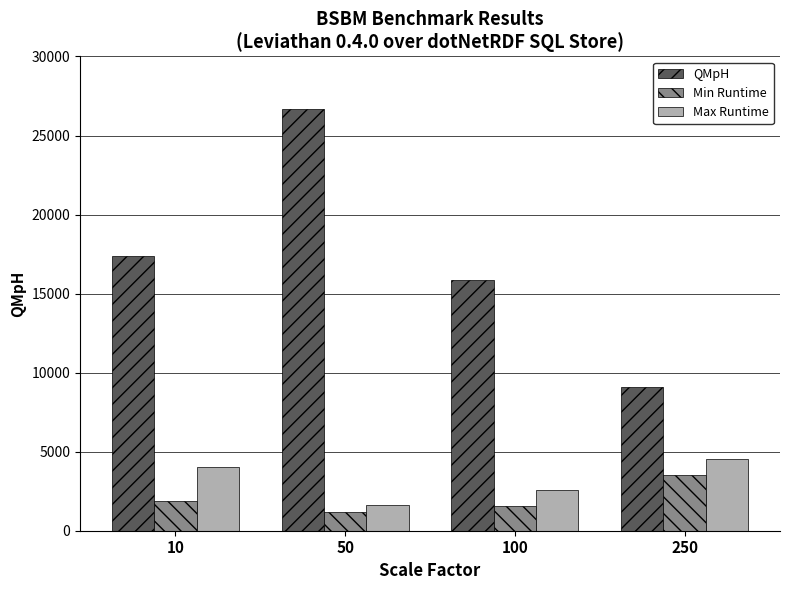

Reading left to right, transcribe all the data shown in this chart.

QMpH: 17374.8	26650.7	15854.1	9103.4
Min Runtime: 1851.0	1178.0	1578.0	3516.0
Max Runtime: 4004.0	1611.0	2593.0	4519.0